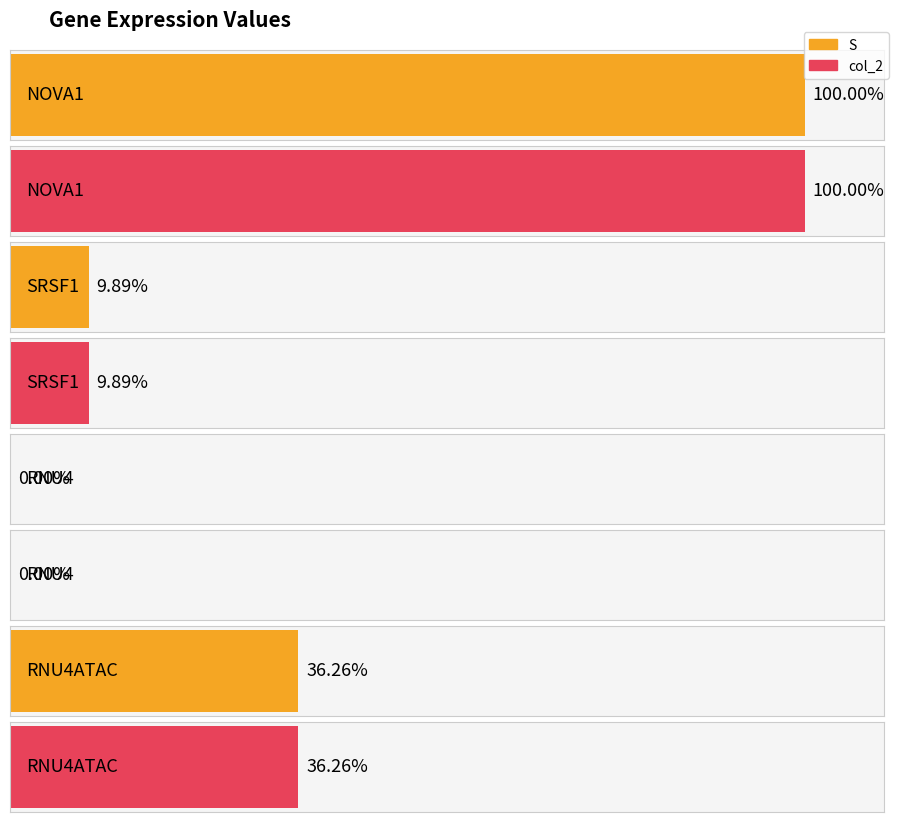

Is it true that S equals 9.9 at SRSF1?

True